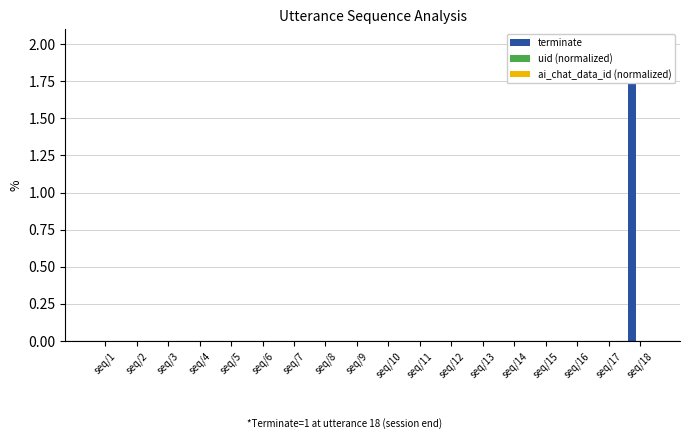

What are all the series names shown in the legend?

terminate, uid (normalized), ai_chat_data_id (normalized)